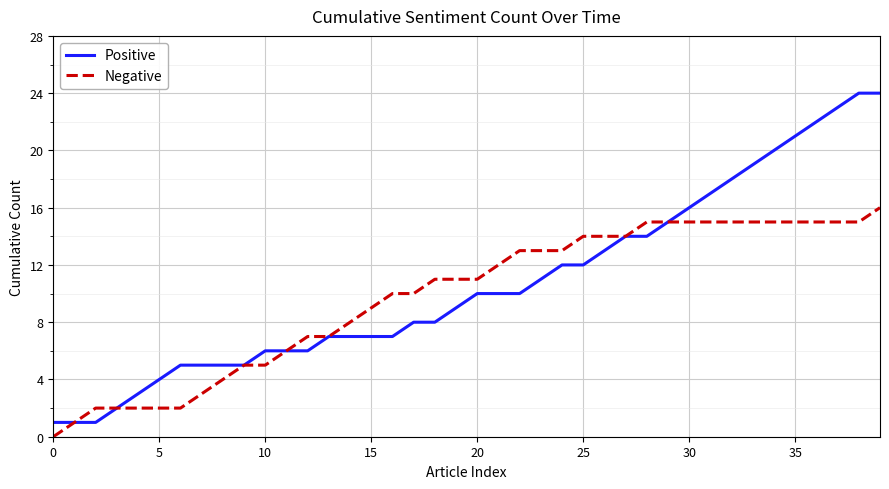

Reading left to right, what are all the values shown in this chart?

Positive: 1	1	1	2	3	4	5	5	5	5	6	6	6	7	7	7	7	8	8	9	10	10	10	11	12	12	13	14	14	15	16	17	18	19	20	21	22	23	24	24
Negative: 0	1	2	2	2	2	2	3	4	5	5	6	7	7	8	9	10	10	11	11	11	12	13	13	13	14	14	14	15	15	15	15	15	15	15	15	15	15	15	16